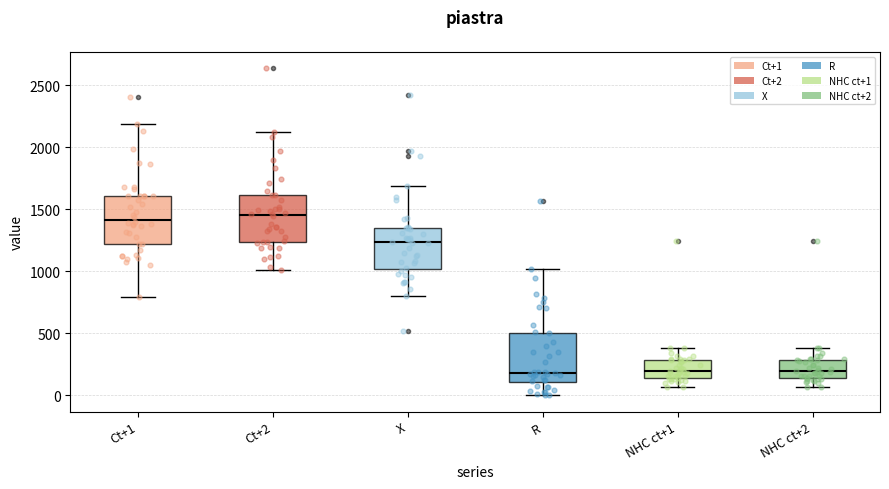

Reading left to right, read every box against the y-axis: the position of its median line, the range the box covers, and the ends of its whiskers. The values are not printed on the chart, so give them approximately, as read against the axis.

Ct+1: median 1400, box 1200 to 1600, whiskers 800 to 2200
Ct+2: median 1450, box 1250 to 1600, whiskers 1000 to 2100
X: median 1250, box 1000 to 1350, whiskers 800 to 1700
R: median 200, box 100 to 500, whiskers 0 to 1000
NHC ct+1: median 200, box 150 to 300, whiskers 50 to 400
NHC ct+2: median 200, box 150 to 300, whiskers 50 to 400